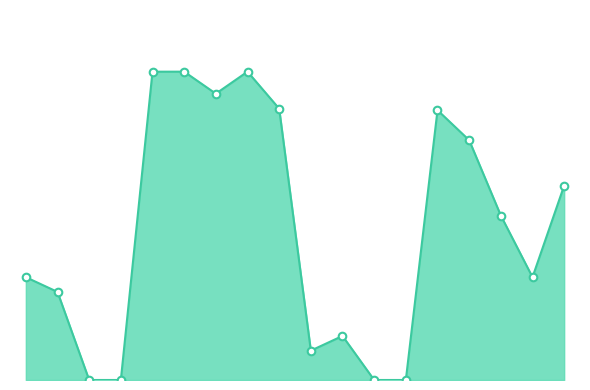

Is this an area chart (filled region under the line)?

Yes